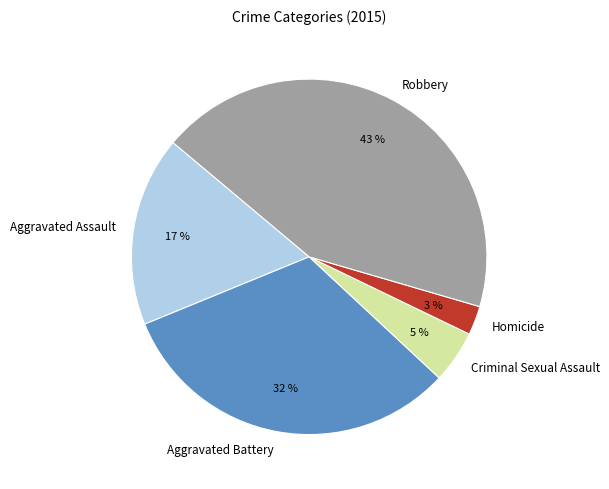

What percentage is the Criminal Sexual Assault slice, to the nearest percent?

5%